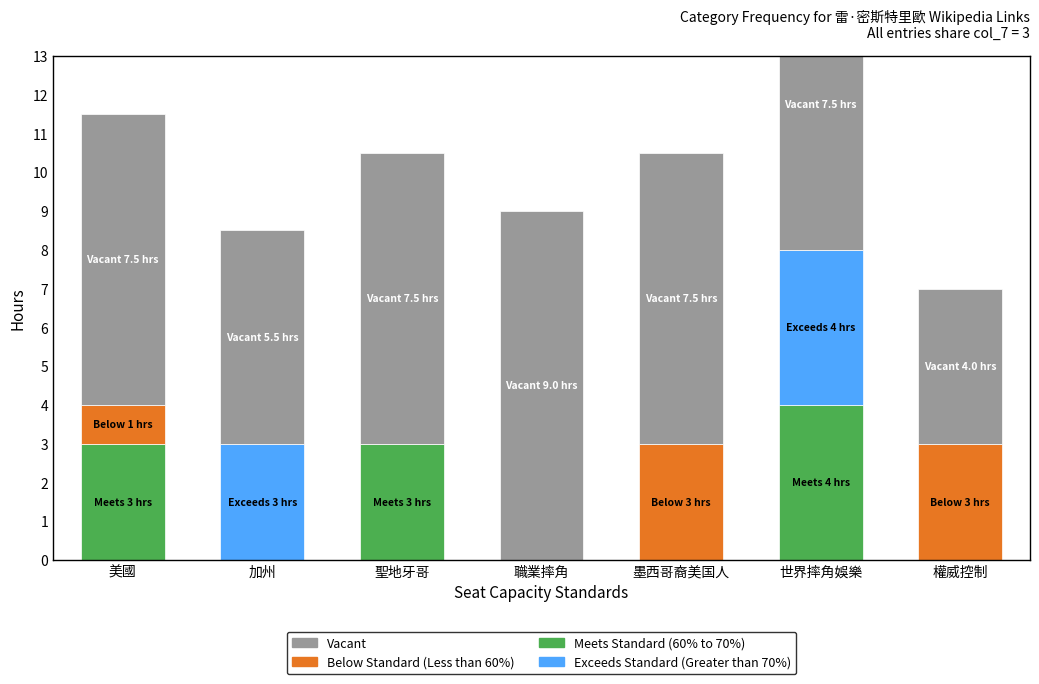

Is it true that Vacant equals 11.1 at 墨西哥裔美国人?

False